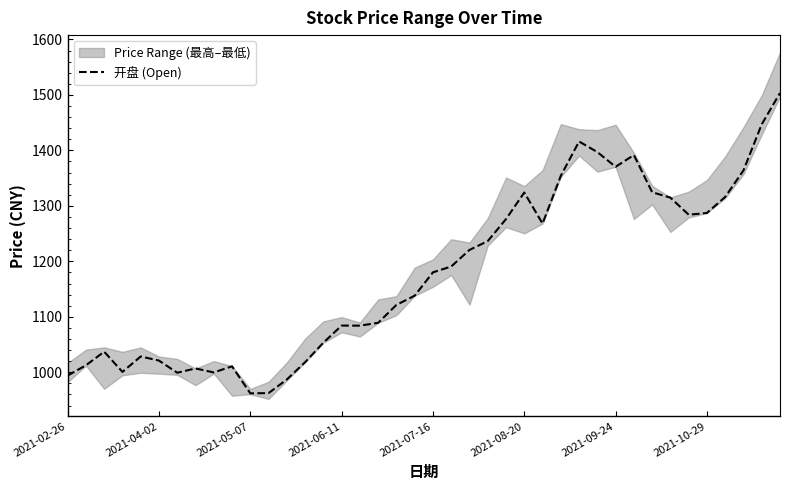

What is the minimum value for 开盘 (Open)?

962.0